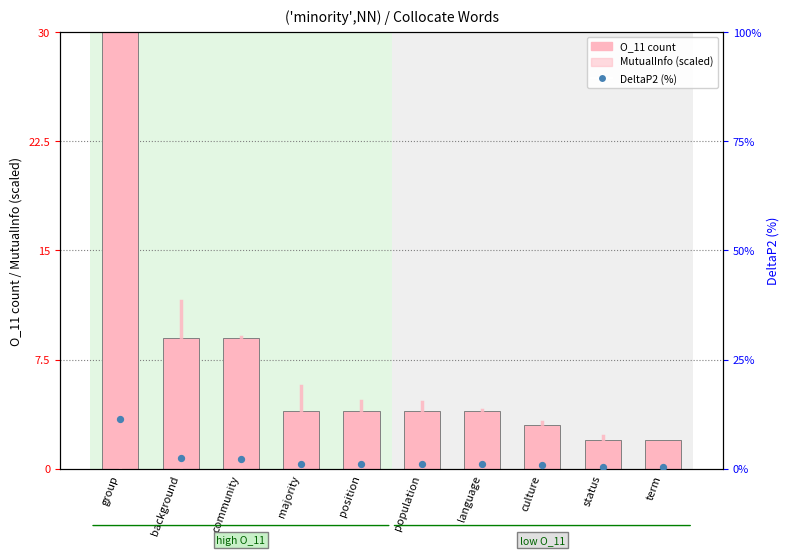

At which category is the sum across all series the highest?

group